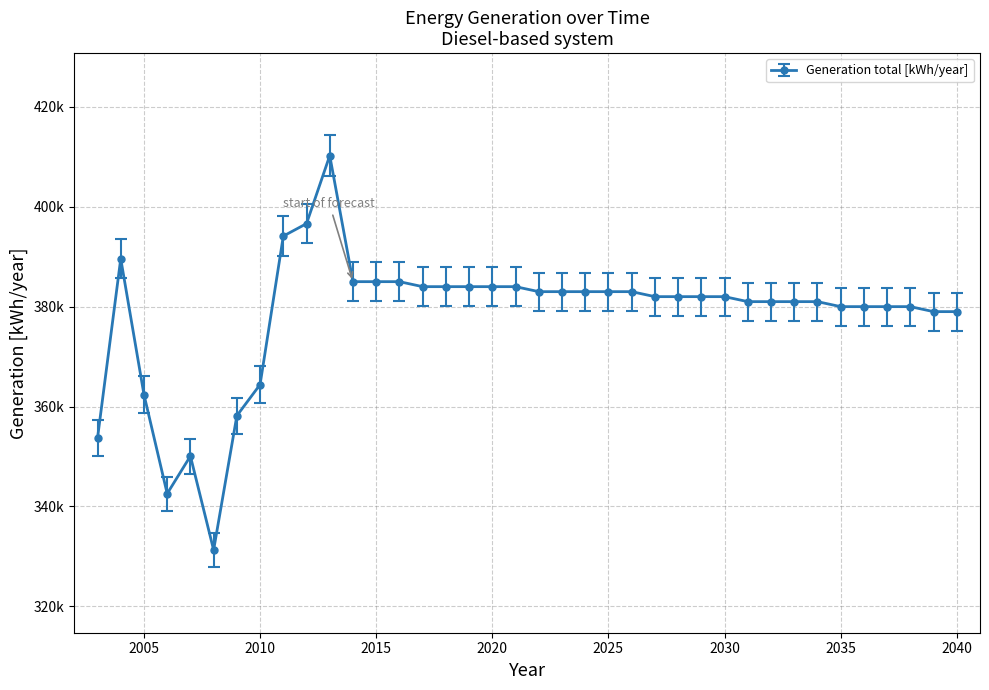

Is this an area chart (filled region under the line)?

No